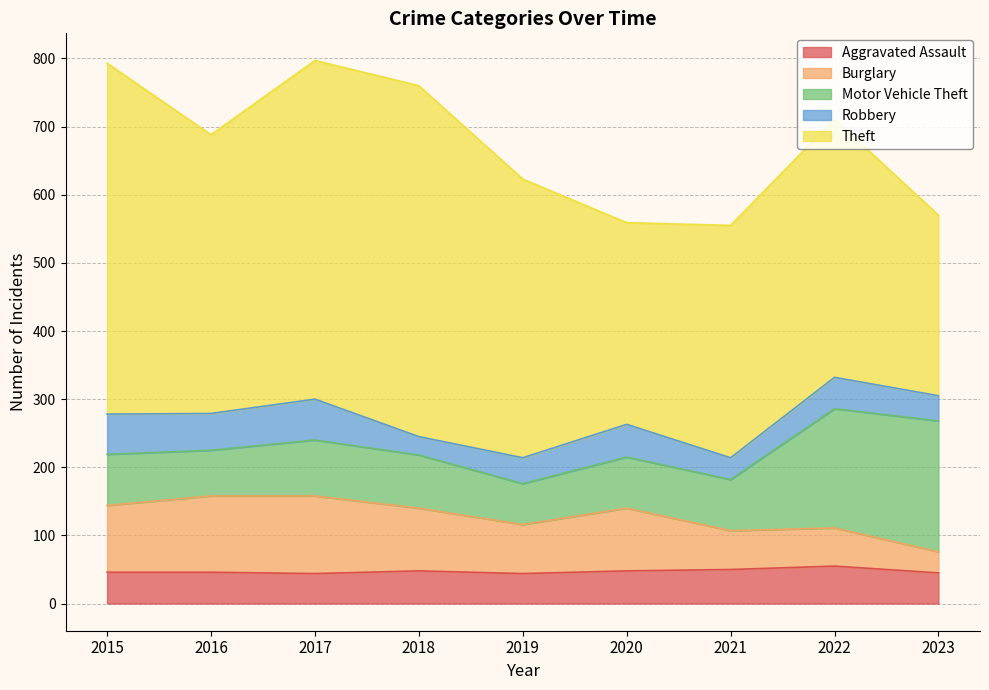

What is the difference between the maximum and minimum values in the Burglary series?

83